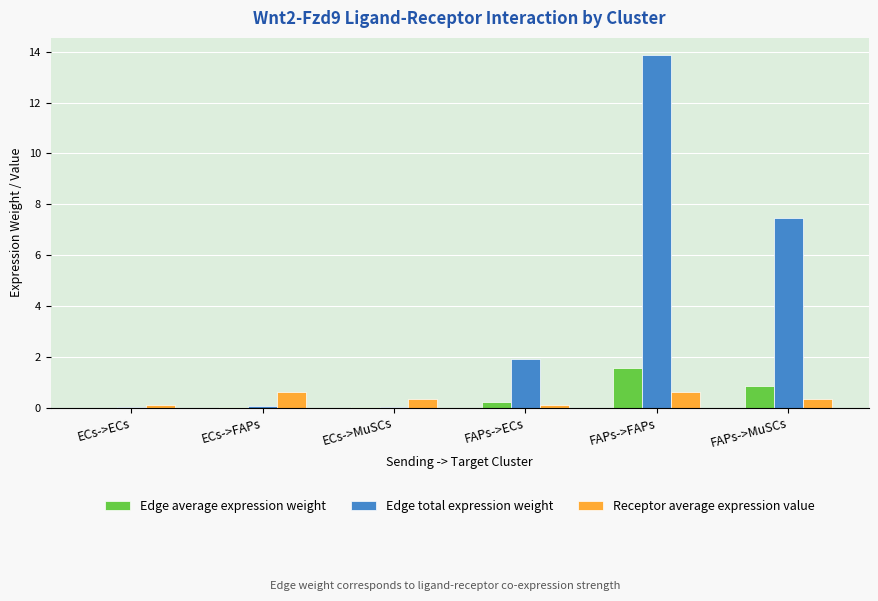

Where is Edge total expression weight nearest to the value 6?

FAPs->MuSCs